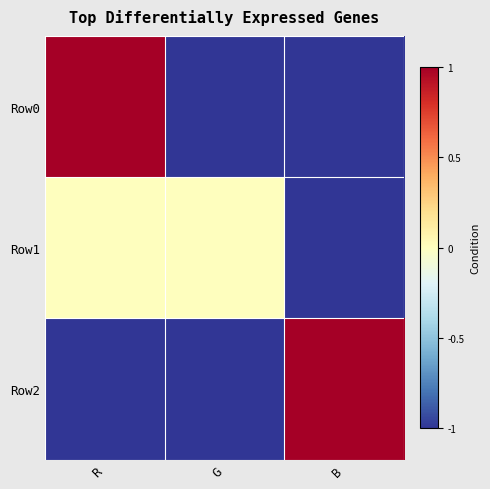

How many categories are shown in the chart?

3